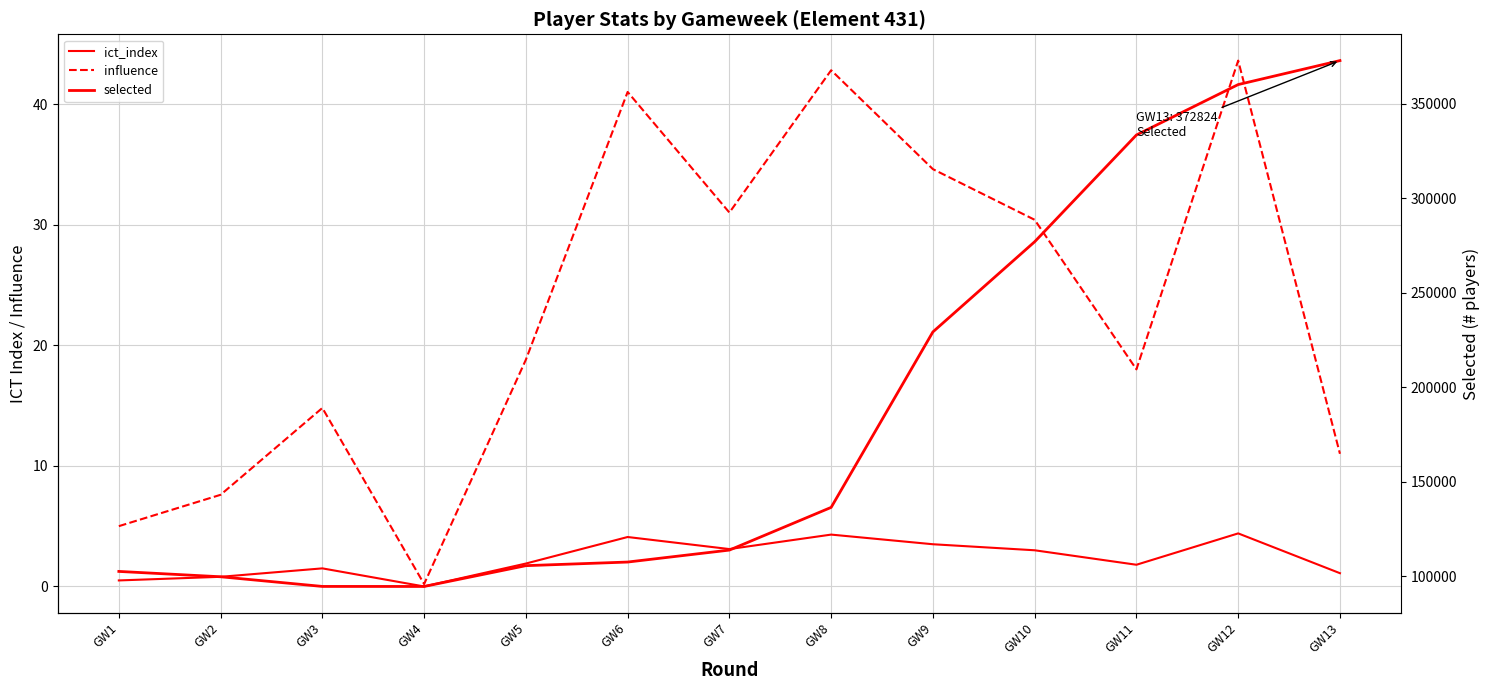

Reading left to right, what are all the values shown in this chart?

ict_index: 0.5	0.8	1.5	0.0	1.9	4.1	3.1	4.3	3.5	3.0	1.8	4.4	1.1
influence: 5.0	7.6	14.8	0.2	18.8	41.0	31.0	42.8	34.6	30.4	18.0	43.6	11.0
selected: 102540.0	99714.0	94599.0	94583.0	105586.0	107500.0	113829.0	136420.0	229273.0	276973.0	333463.0	360142.0	372824.0